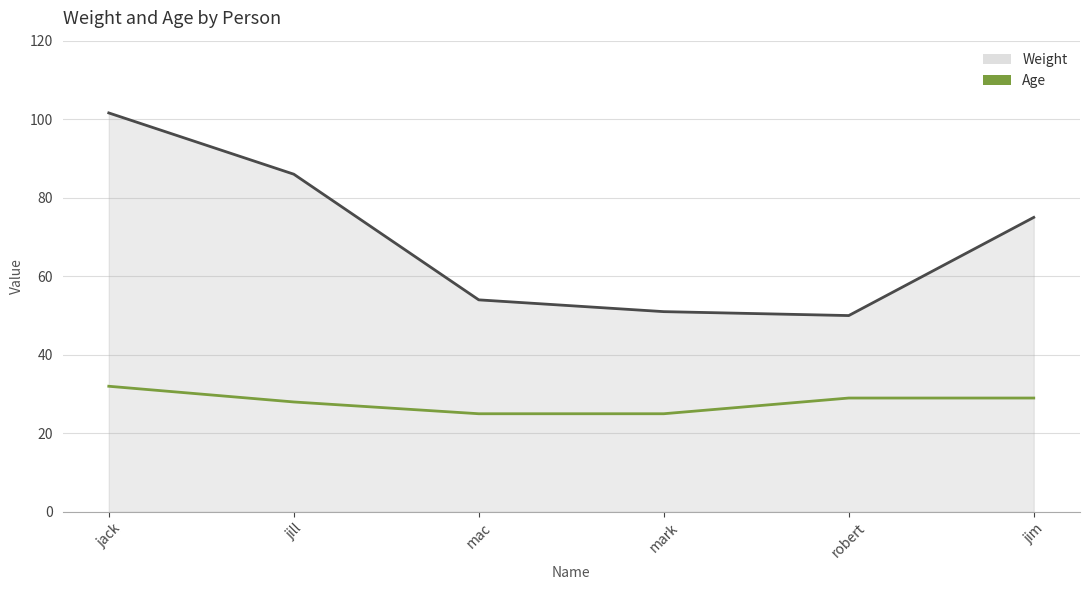

What value does the Age series have at robert?

29.0